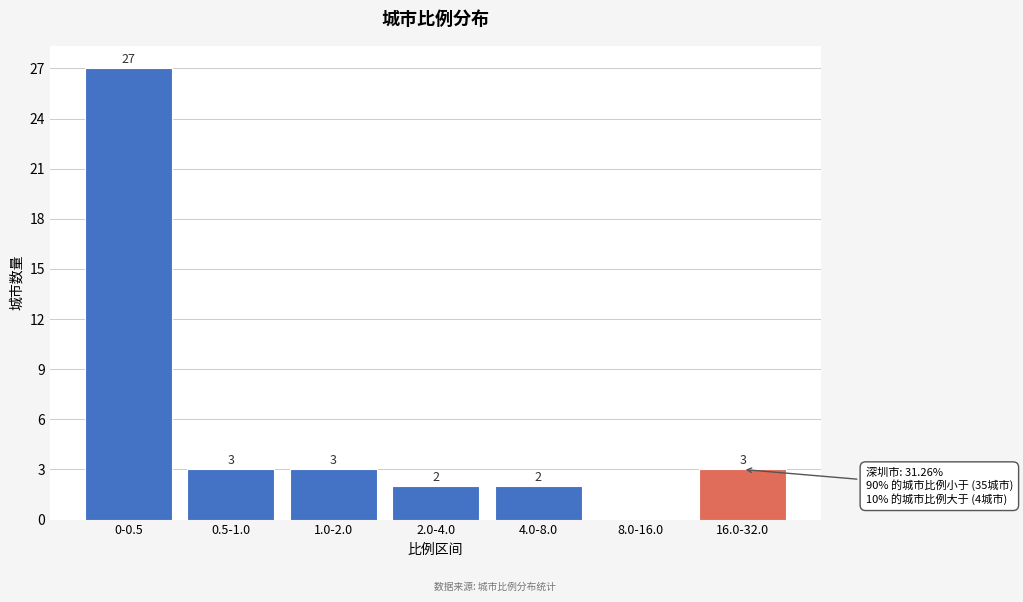

Reading left to right, what are all the values shown in this chart?

0-0.5=27	0.5-1.0=3	1.0-2.0=3	2.0-4.0=2	4.0-8.0=2	8.0-16.0=0	16.0-32.0=3